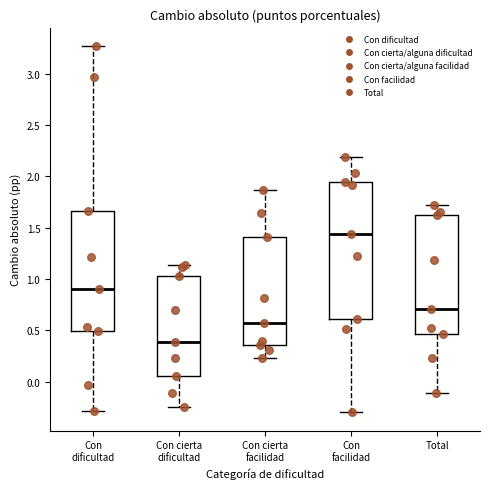

Which box is the tallest, from its lower edge to its upper edge?

Con facilidad